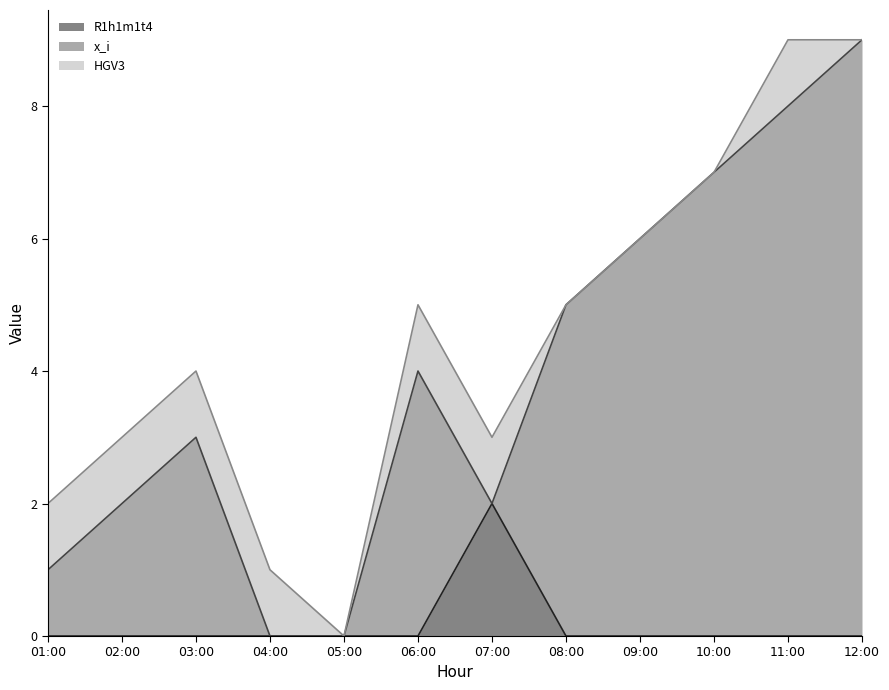

Does the chart have visible grid lines?

No